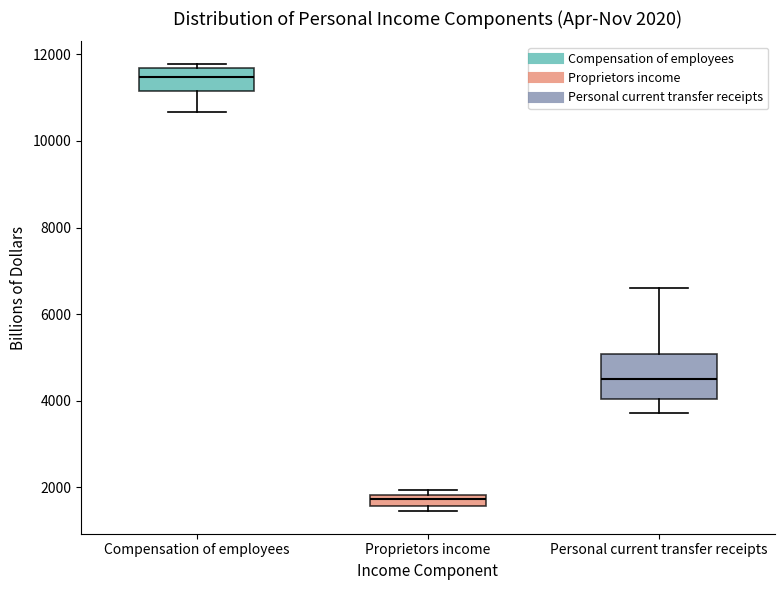

Which box's median line is the lowest?

Proprietors income